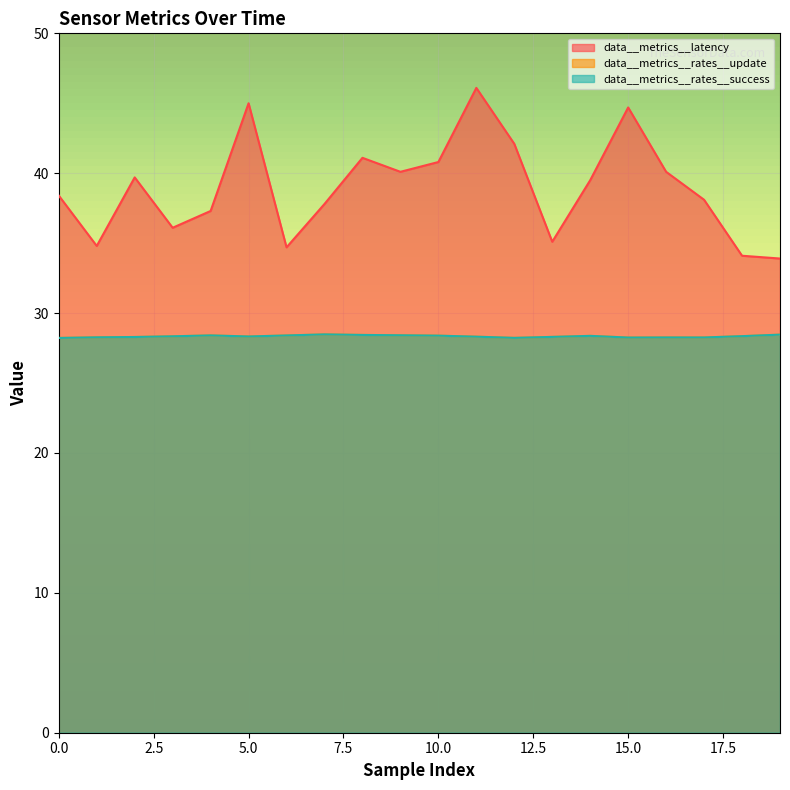

True or false: data__metrics__rates__success and data__metrics__latency cross at least once.

False